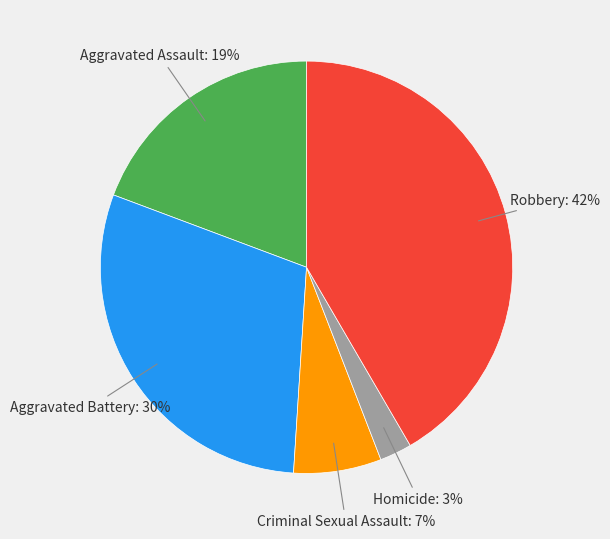

To the nearest percent, what is the average slice percentage?

20%